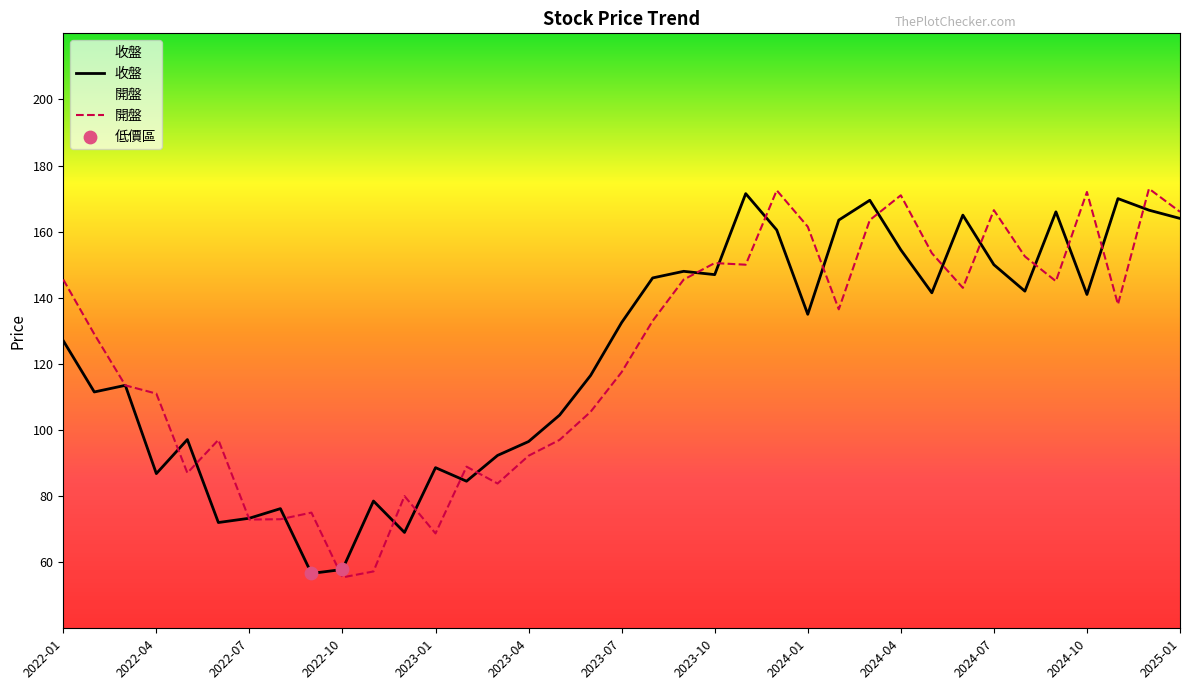

What is the total value across all series at 2022-11?

135.7